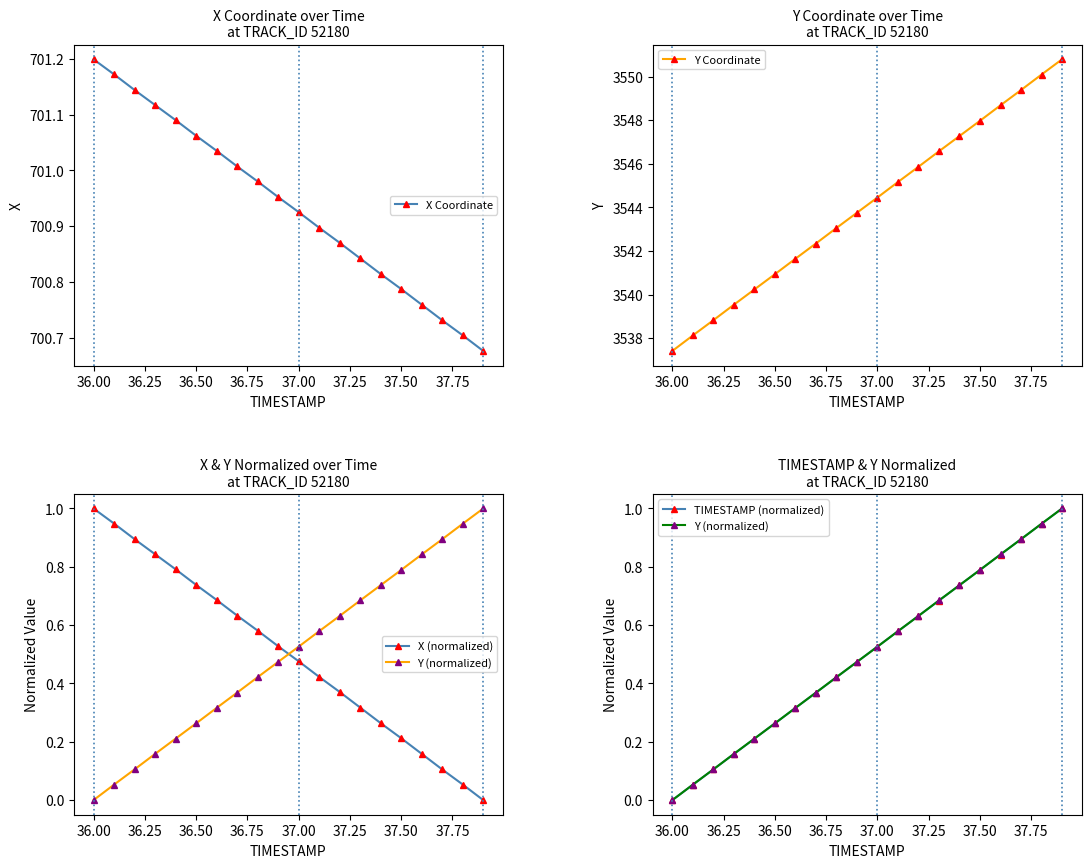

What is the minimum value for Y Coordinate?

3537.4